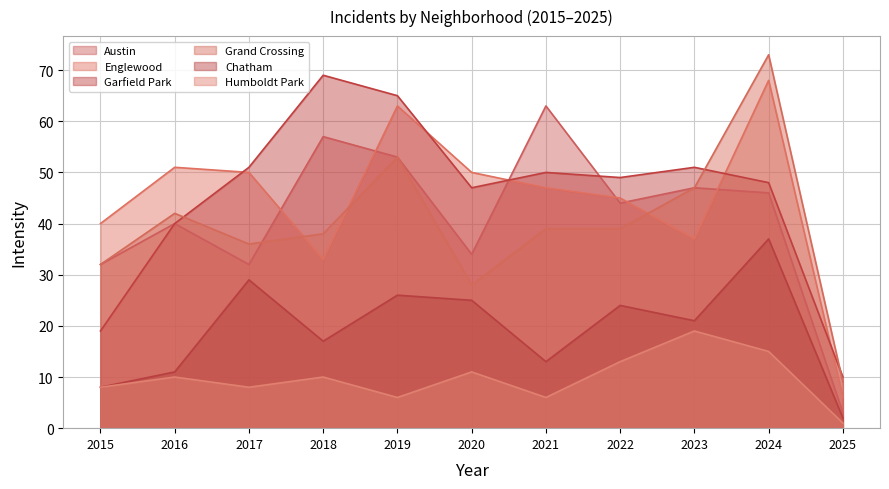

Count the number of data series in this chart.

6